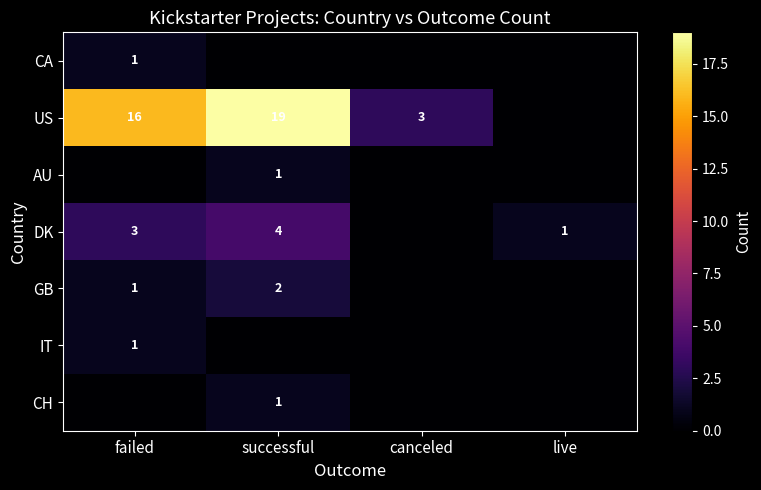

What is the difference between the AU values at failed and successful?

1